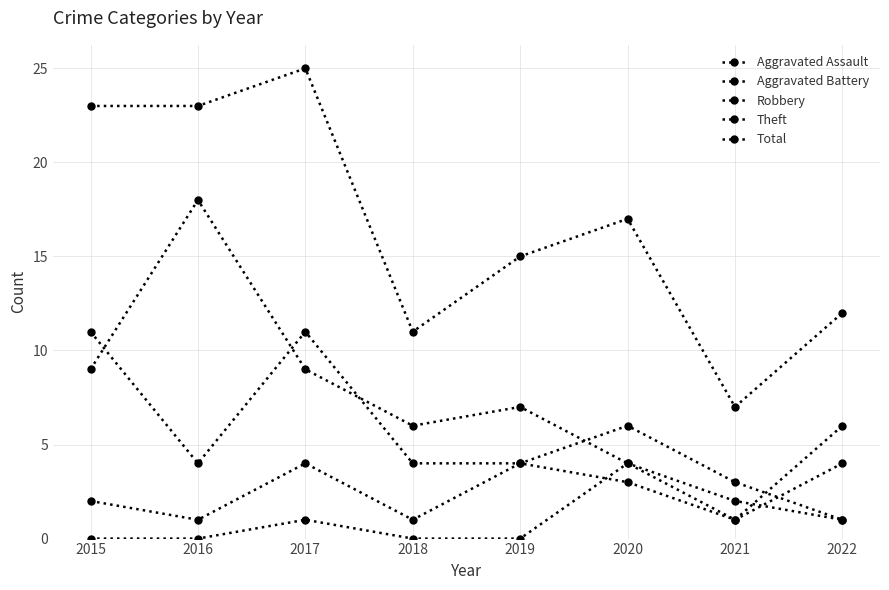

Does the chart have visible grid lines?

Yes